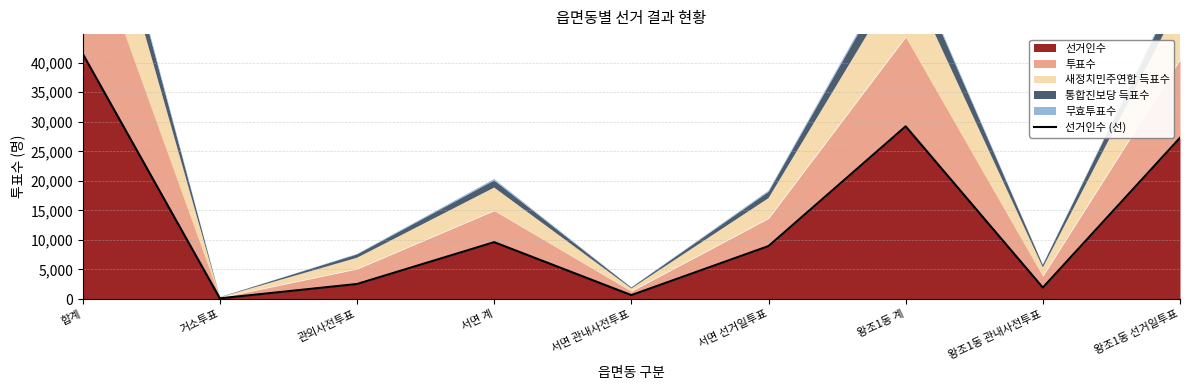

List the labels in order of value, largest first.

합계, 왕조1동 계, 왕조1동 선거일투표, 서면 계, 서면 선거일투표, 관외사전투표, 왕조1동 관내사전투표, 서면 관내사전투표, 거소투표